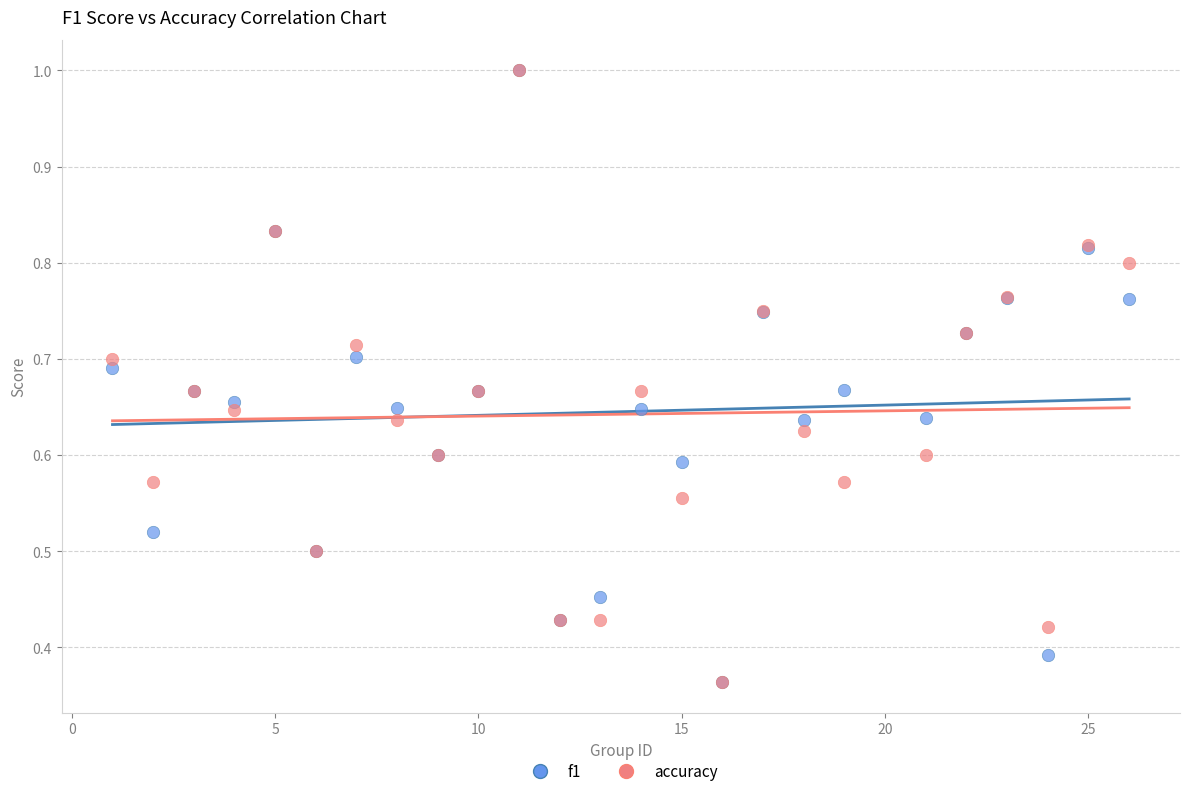

What are all the series names shown in the legend?

f1, accuracy